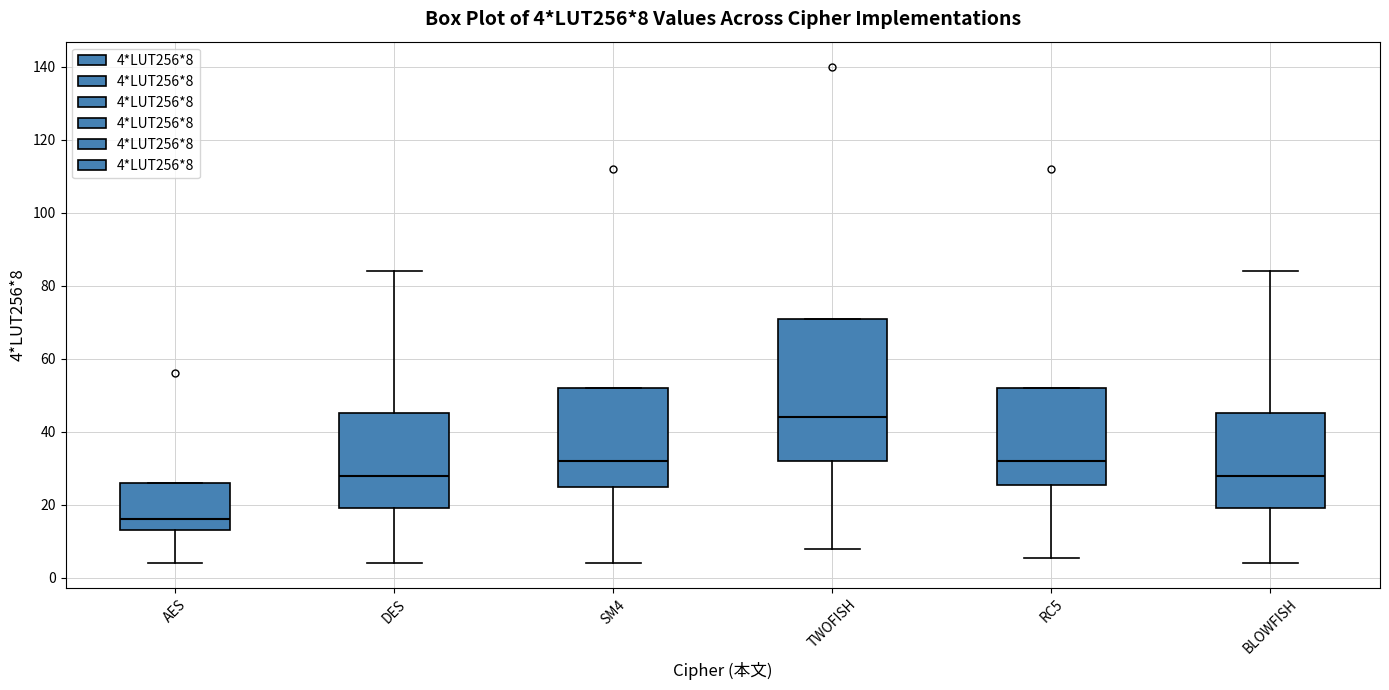

Comparing the boxes themselves (not the whiskers), which one is the tallest?

TWOFISH